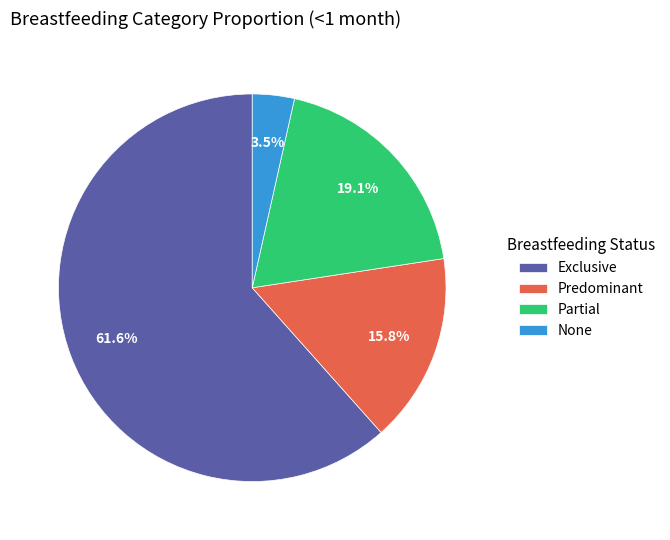

Is it true that Partial is 27% of the pie?

False